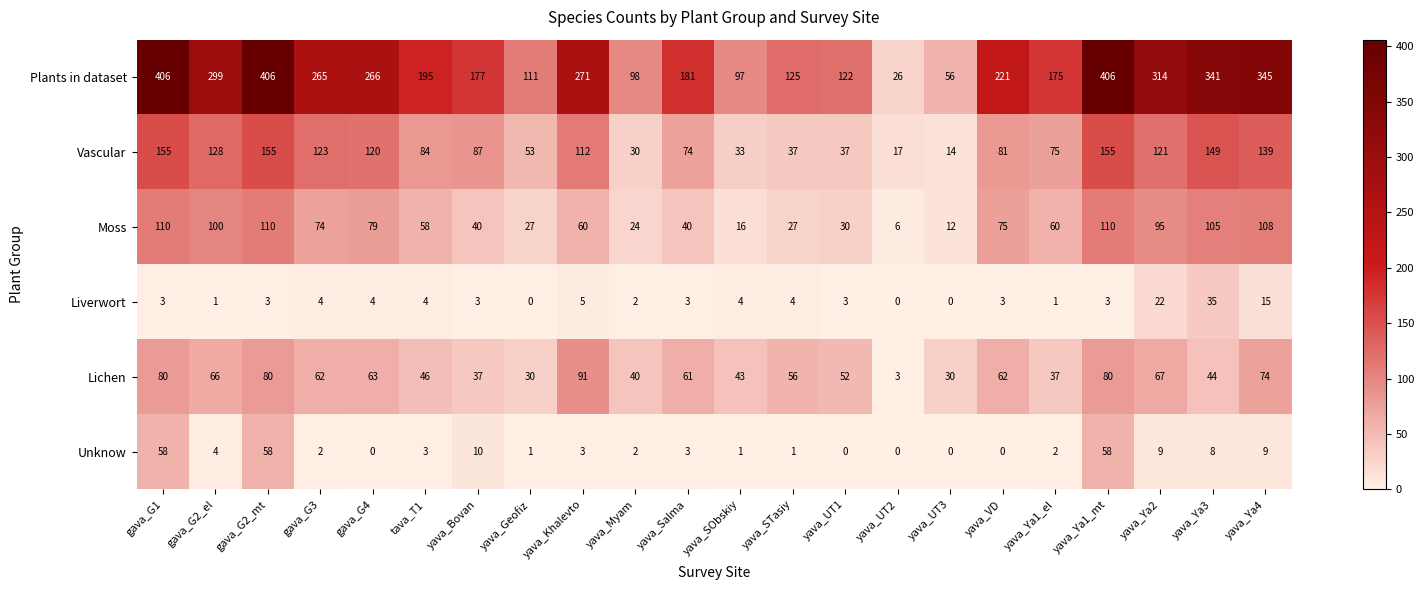

What is the minimum value for Moss?

6